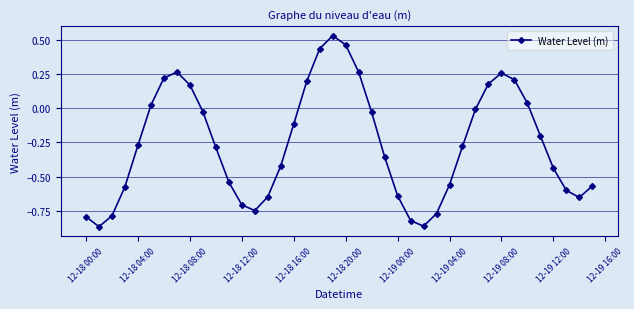

How many values are below zero?

27